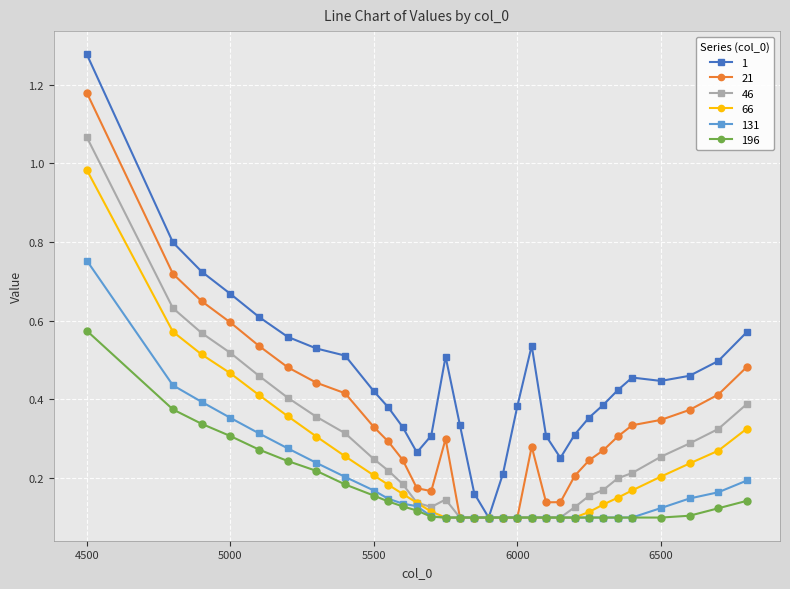

At how many categories does at least one series exceed 0?

31